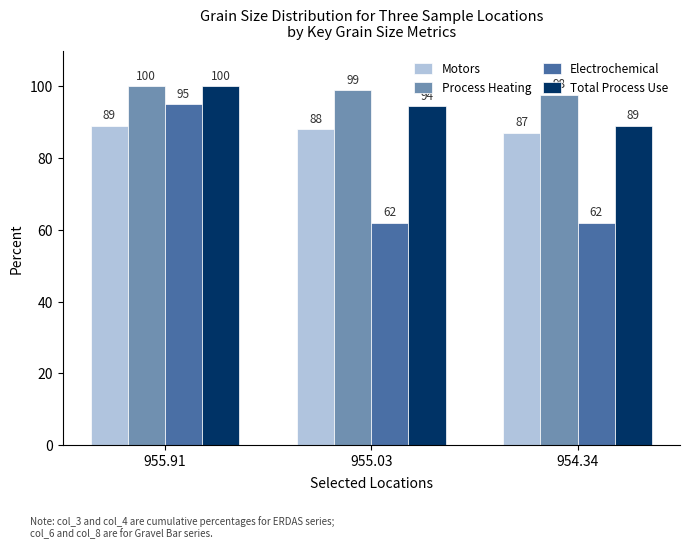

Is it true that Electrochemical equals 56.6 at 955.91?

False